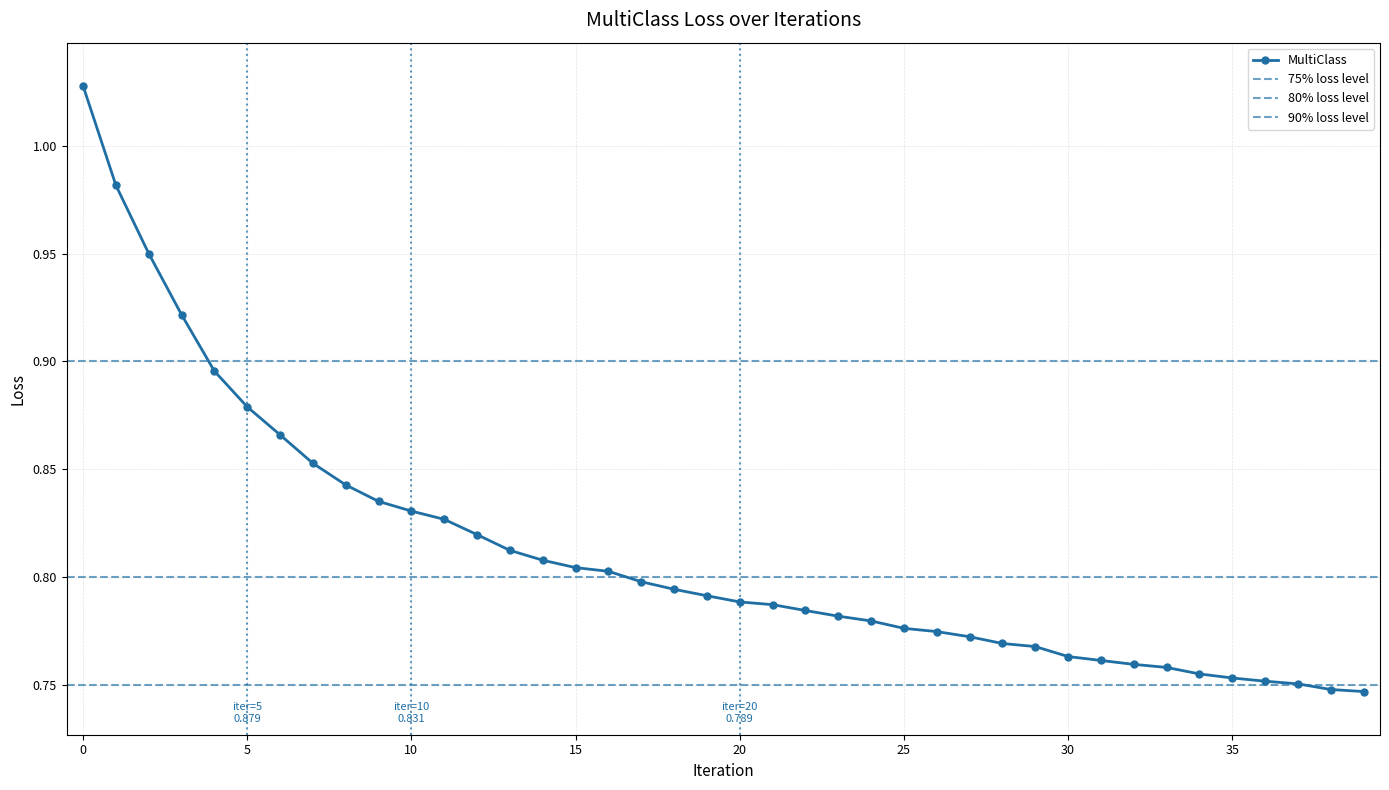

Read the value at 32.

0.8